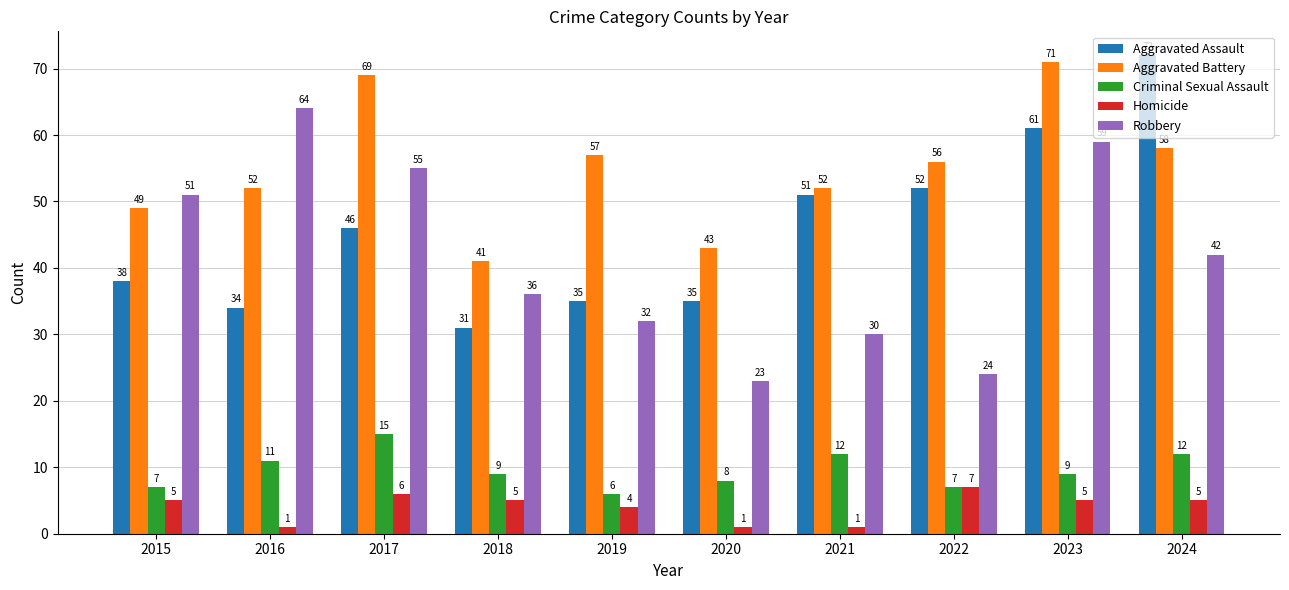

What is the difference between the Robbery values at 2020 and 2017?

32